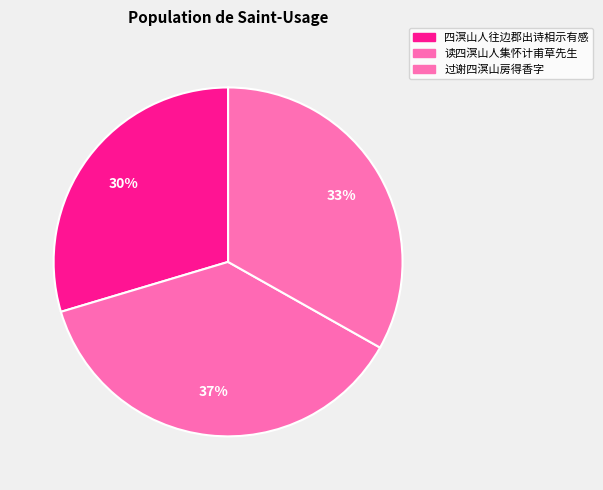

Count the number of slices in the pie.

3